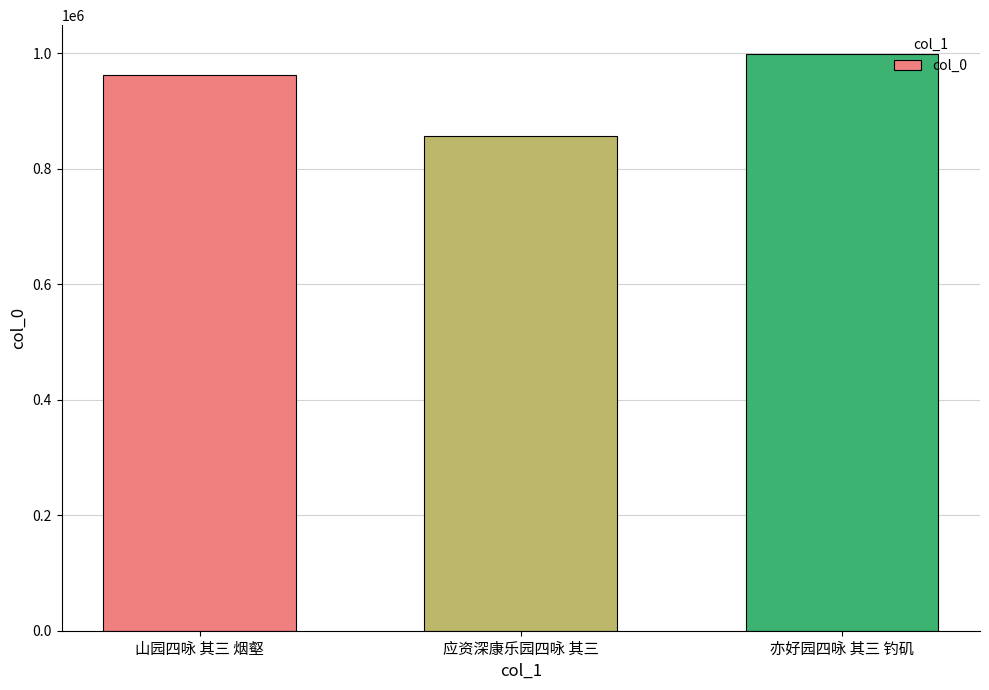

What is the label of the 3rd bar from the right?

山园四咏 其三 烟壑